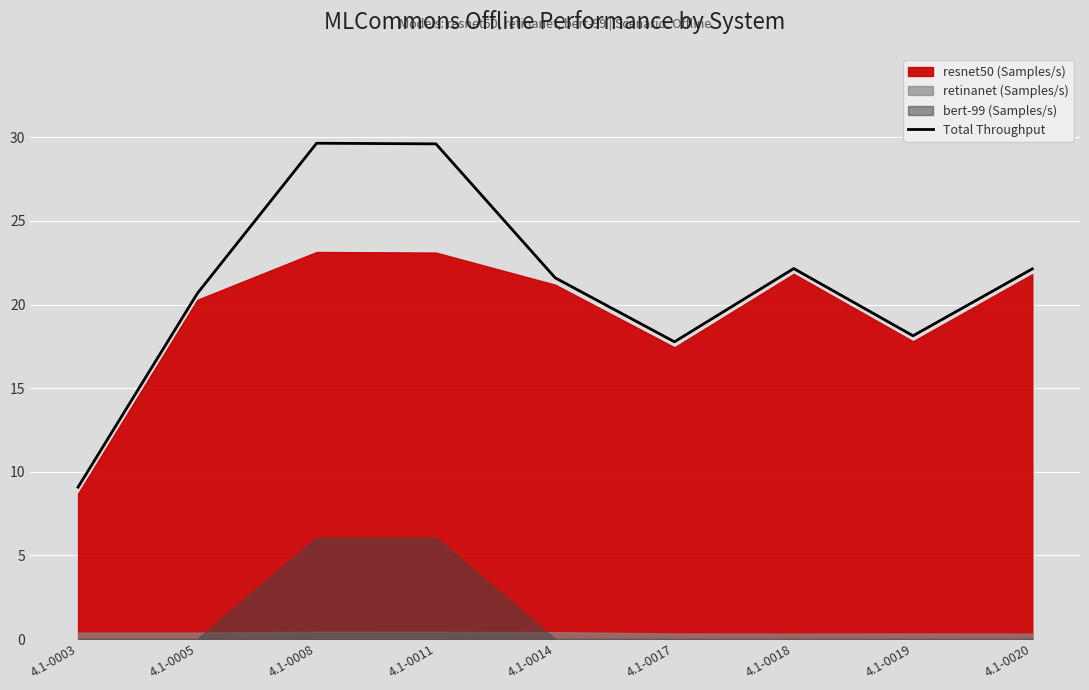

What is the smallest value displayed?

9.1